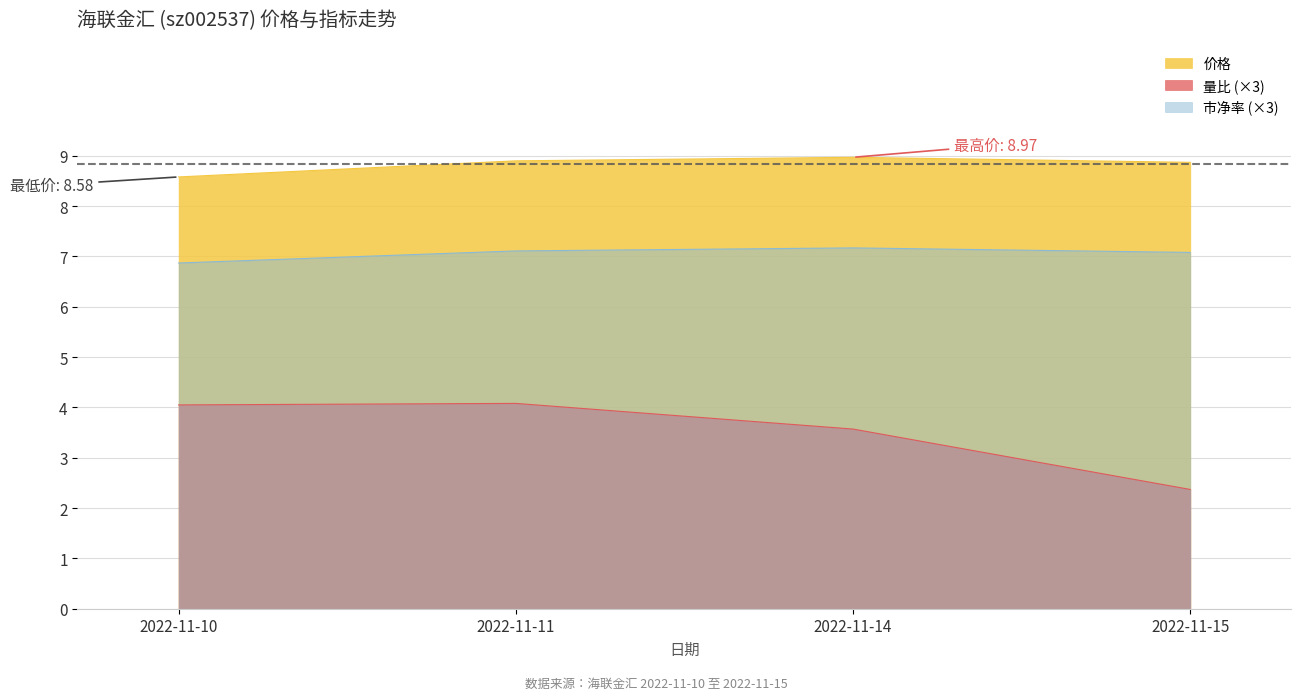

What is the difference between the highest and lowest values at 2022-11-15?

6.5